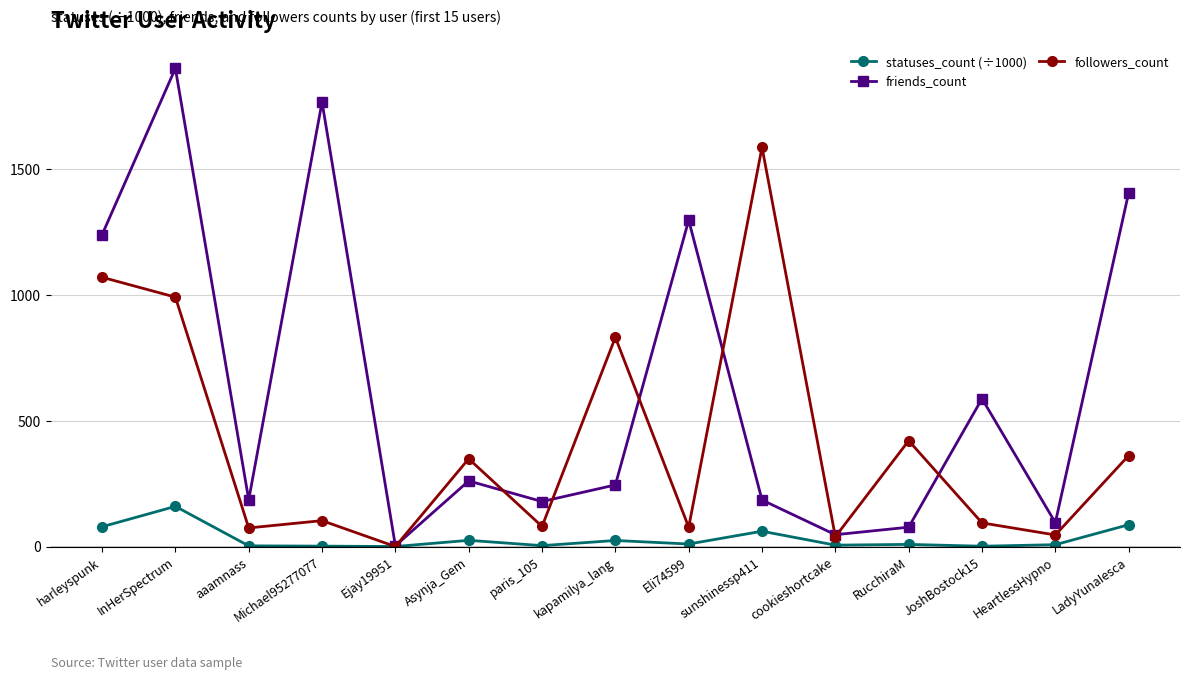

What is the sum of the followers_count values at Asynja_Gem and Ejay19951?

349.0